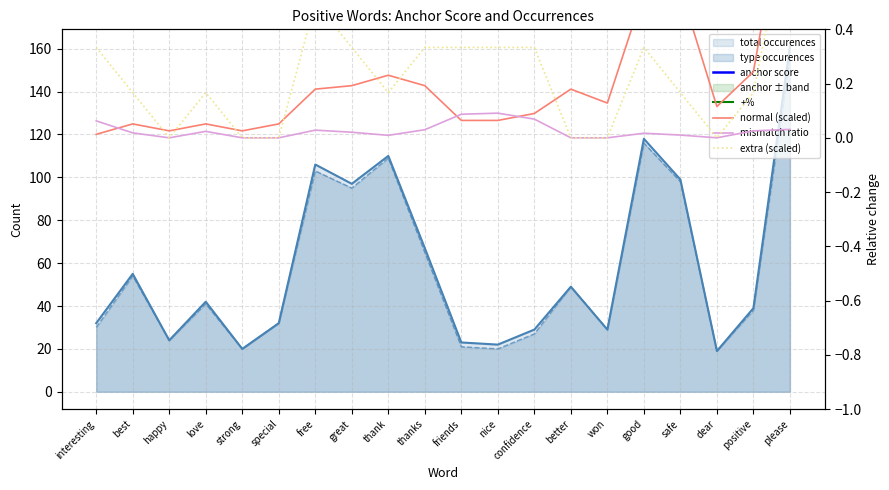

Reading left to right, list all the values displayed in this chart.

anchor score: 1.0	0.9	0.9	0.9	0.9	0.9	0.9	0.9	0.9	0.8	0.8	0.8	0.8	0.8	0.7	0.7	0.7	0.7	0.7	0.7
+%: 0.9	1.0	1.0	1.0	1.0	1.0	1.0	1.0	1.0	1.0	0.9	0.9	0.9	1.0	1.0	1.0	1.0	1.0	1.0	1.0
normal (scaled): 0.0	0.1	0.0	0.1	0.0	0.1	0.2	0.2	0.2	0.2	0.1	0.1	0.1	0.2	0.1	0.5	0.6	0.1	0.2	1.0
mismatch ratio: 0.1	0.0	0.0	0.0	0.0	0.0	0.0	0.0	0.0	0.0	0.1	0.1	0.1	0.0	0.0	0.0	0.0	0.0	0.0	0.0
extra (scaled): 0.3	0.2	0.0	0.2	0.0	0.0	0.5	0.3	0.2	0.3	0.3	0.3	0.3	0.0	0.0	0.3	0.2	0.0	0.2	0.8